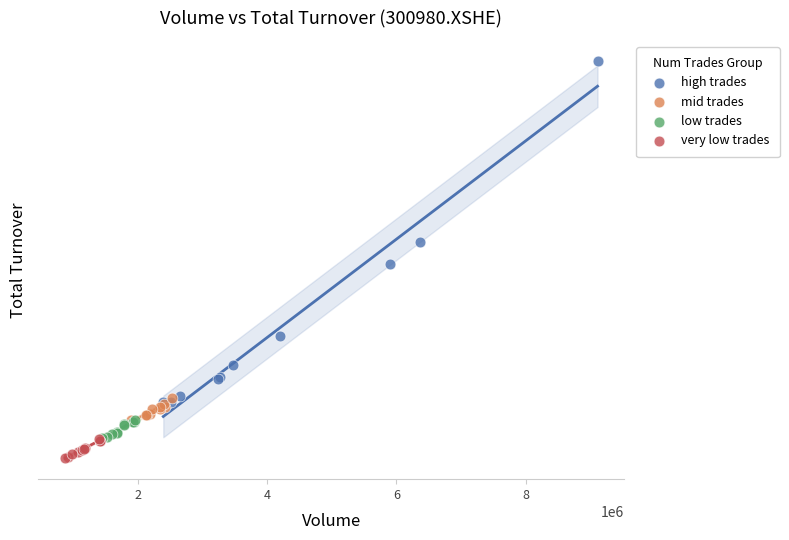

What are all the series names shown in the legend?

high trades, mid trades, low trades, very low trades